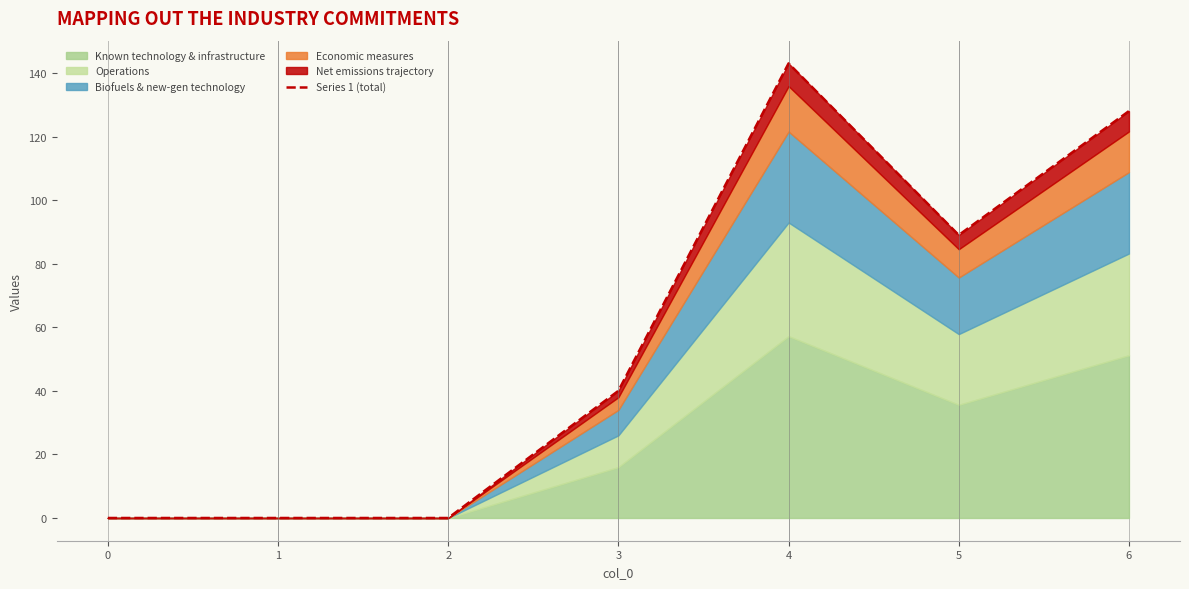

Reading left to right, transcribe all the data shown in this chart.

0	0	0	40	143	89	128